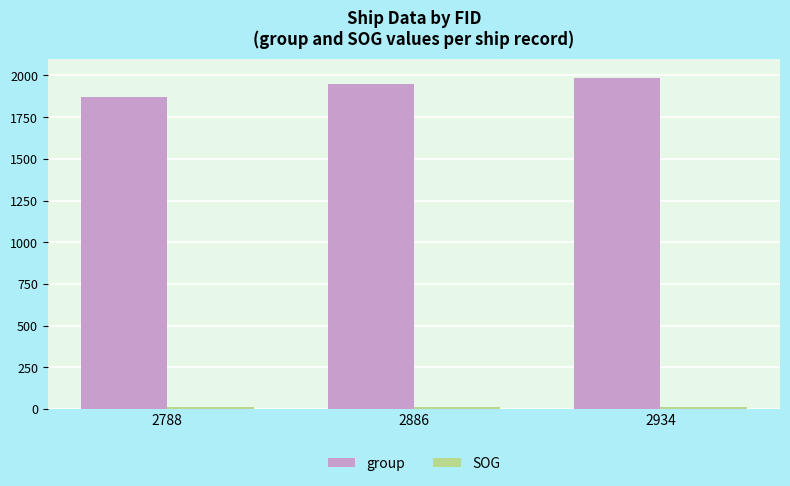

What is the sum of all group values?

5802.0